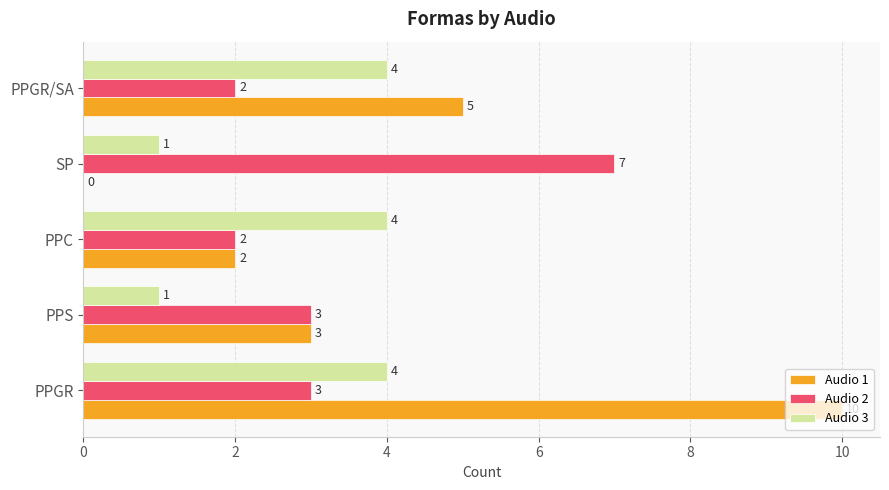

Which series has the largest total across all categories?

Audio 1